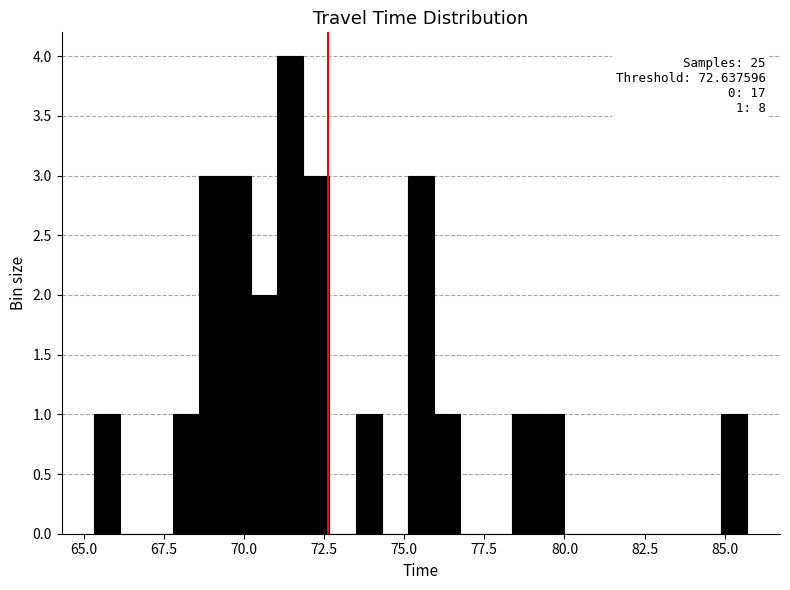

Around what value on the x-axis is the tallest bar? Give the approximate position of its centre, as read against the axis.

71.5